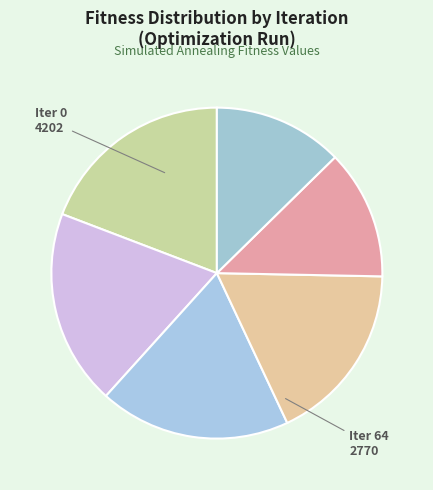

Count the number of slices in the pie.

6